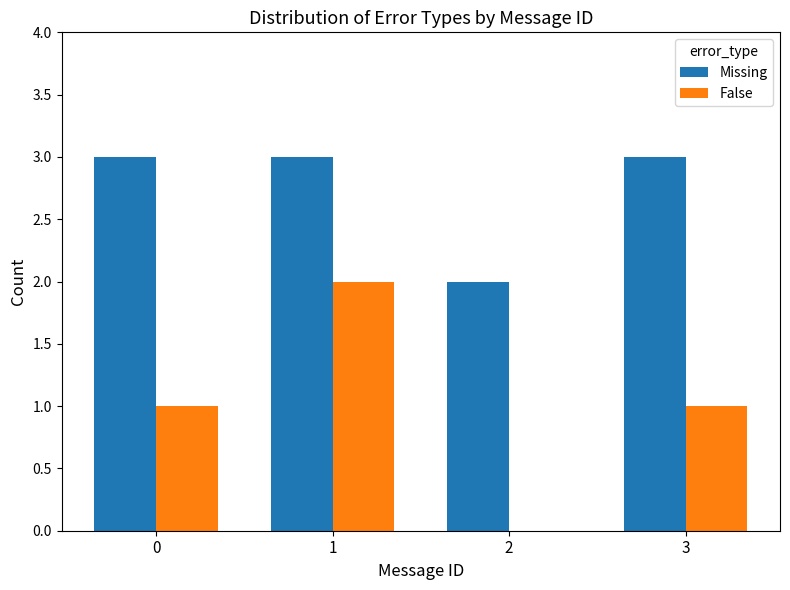

Is the value of False at 3 greater than the value of Missing at 3?

No